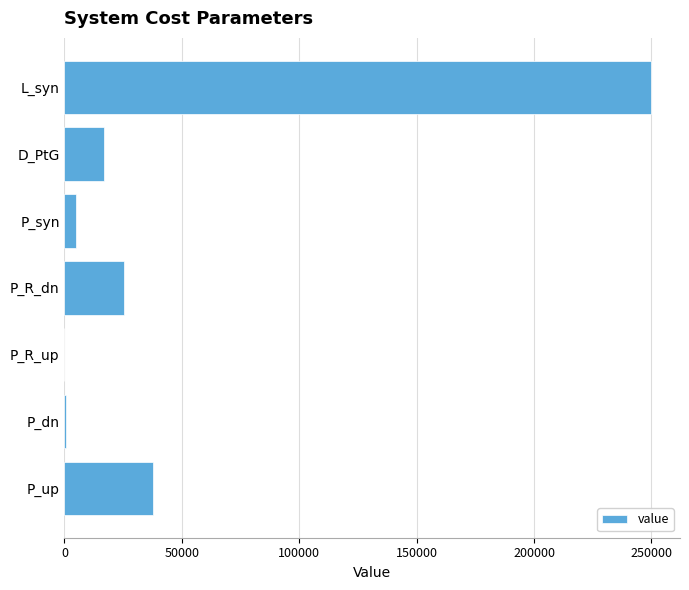

Between D_PtG and P_R_up, which is larger?

D_PtG